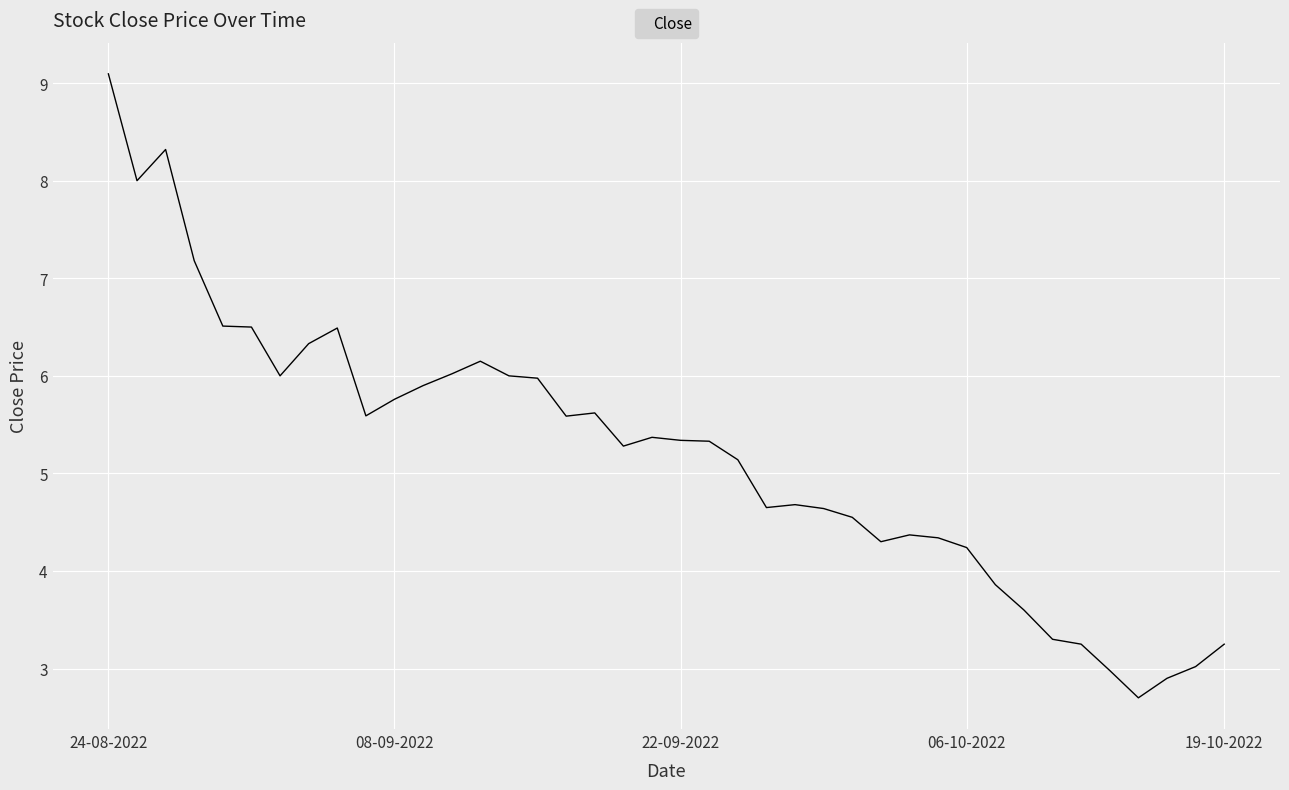

What is the minimum value shown in the chart?

2.7